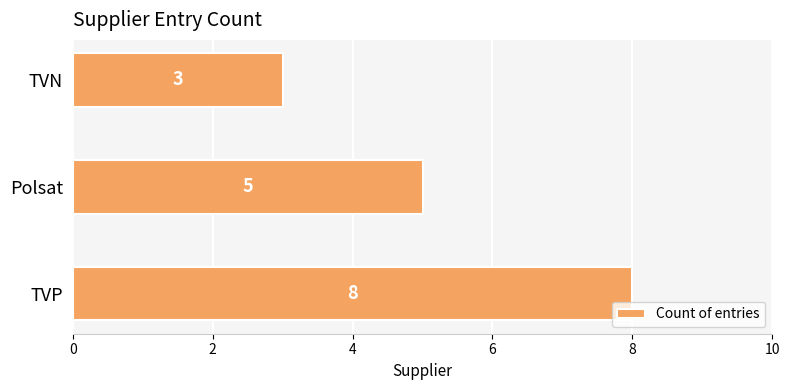

The value at Polsat is 9. True or false?

False